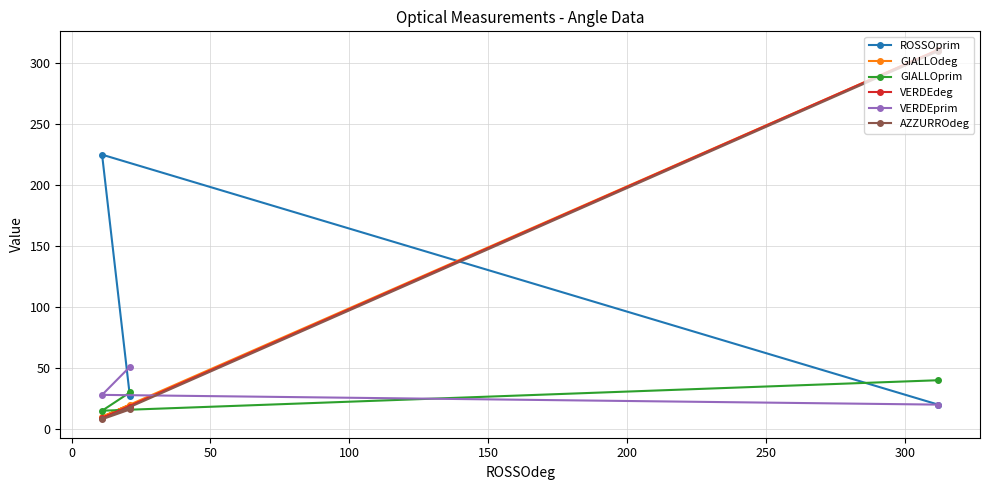

What is the value of the VERDEdeg point at the 1st from the left?

9